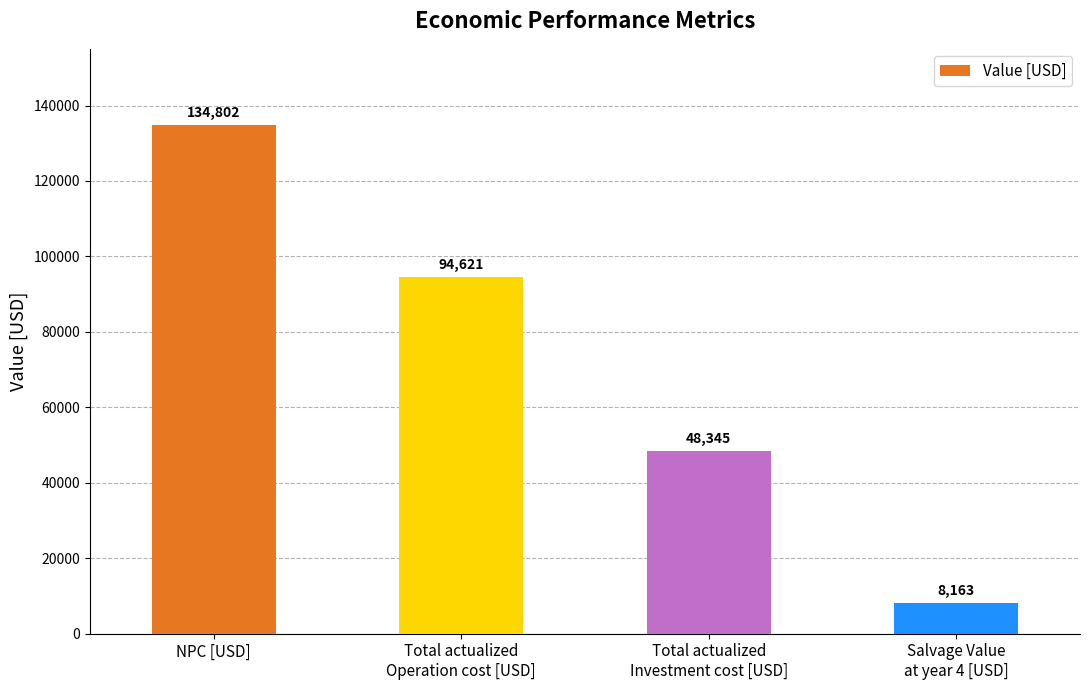

What is the label of the 2nd bar from the right?

Total actualized
Investment cost [USD]